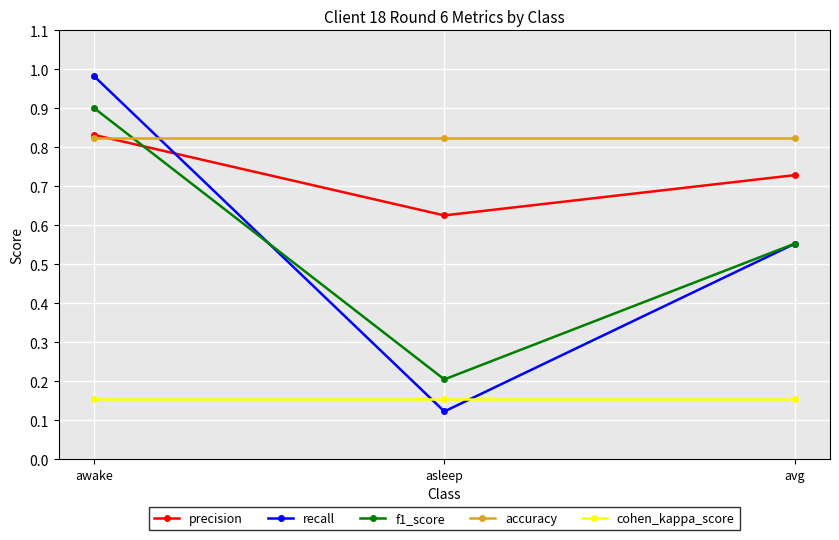

Which category has the lowest value in the recall series?

asleep